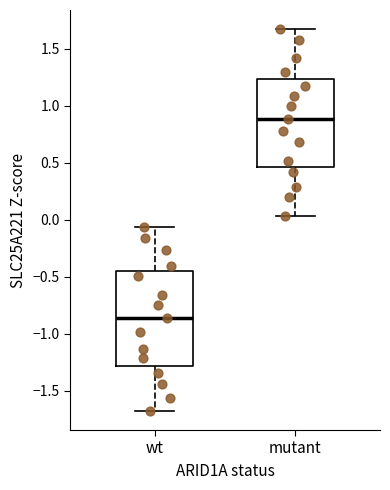

Reading left to right, read every box against the y-axis: the position of its median line, the range the box covers, and the ends of its whiskers. The values are not printed on the chart, so give them approximately, as read against the axis.

wt: median -0.85, box -1.30 to -0.45, whiskers -1.70 to -0.05
mutant: median 0.90, box 0.45 to 1.25, whiskers 0.05 to 1.65